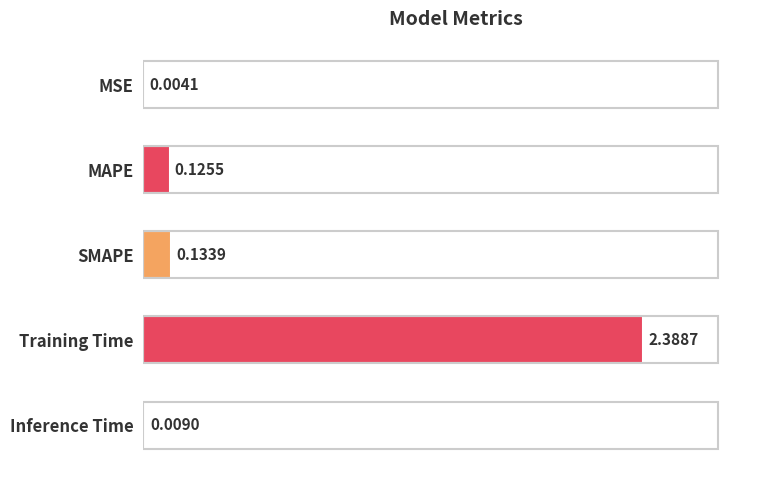

What is the sum of the values at SMAPE and MAPE?

0.3